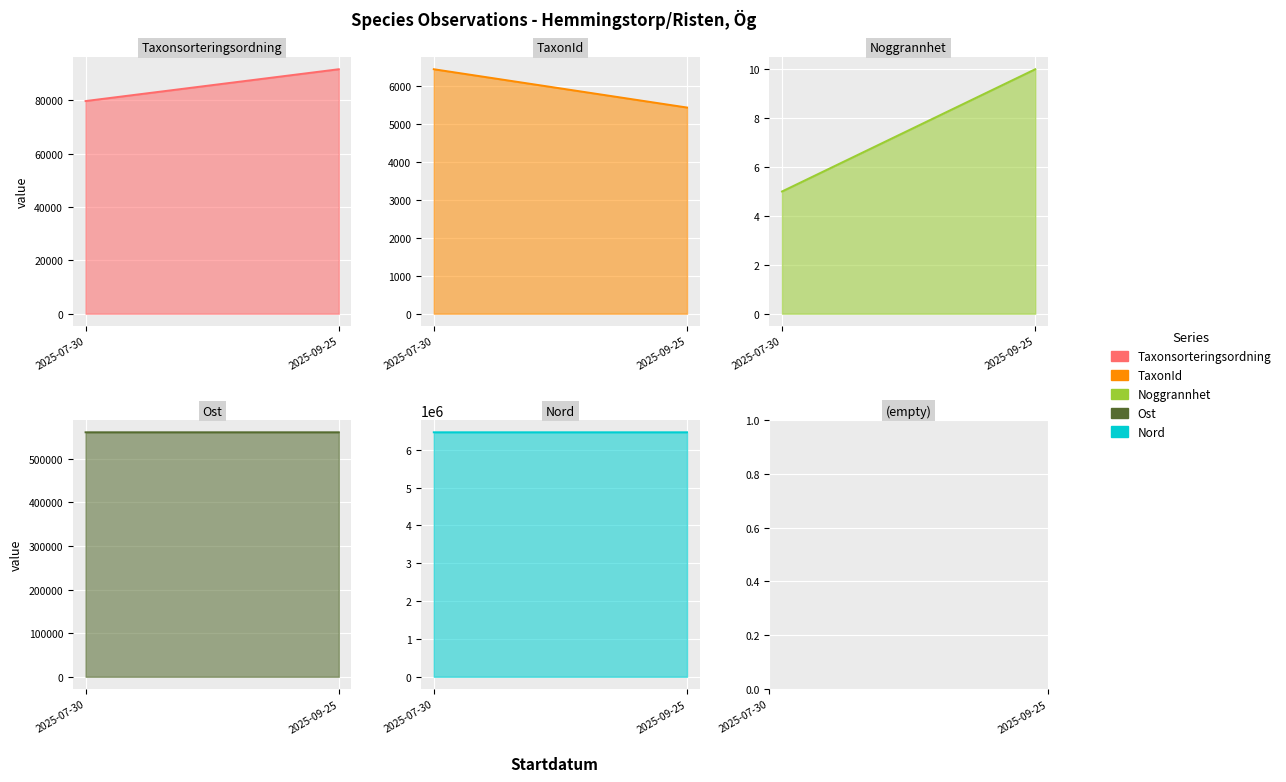

What is the sum of the Nord values at 2025-07-30 and 2025-09-25?

12927306